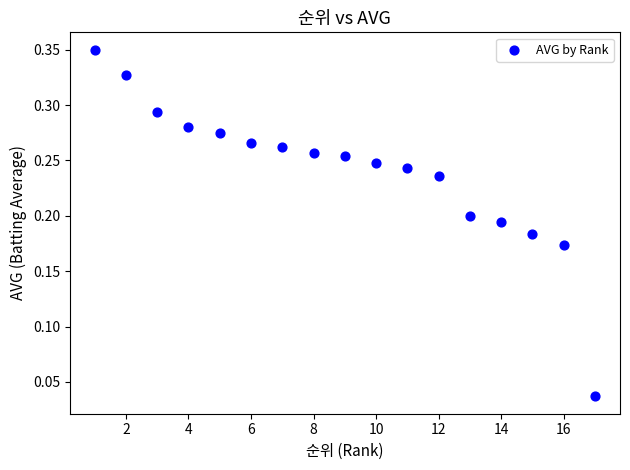

What is the range of X values (max minus min)?

16.0